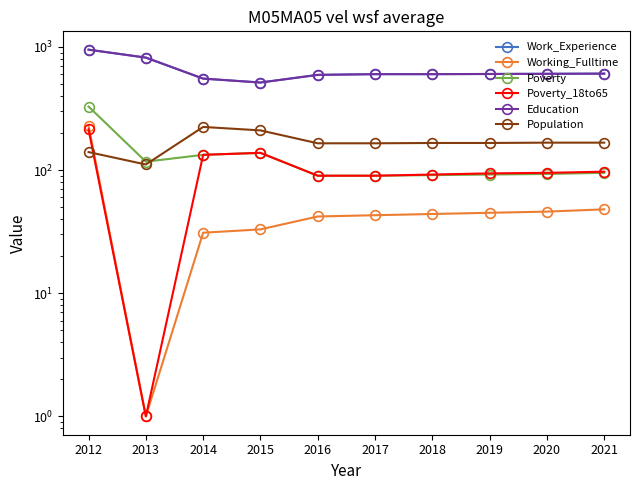

Reading left to right, transcribe all the data shown in this chart.

Work_Experience: 950	819	553	514	593	601	601	603	605	607
Working_Fulltime: 228	1	31	33	42	43	44	45	46	48
Poverty: 328	117	133	138	90	90	91	92	93	95
Poverty_18to65: 214	1	133	138	90	90	92	94	95	97
Education: 950	819	553	514	593	601	601	603	605	607
Population: 140	111	224	210	165	165	166	166	167	167